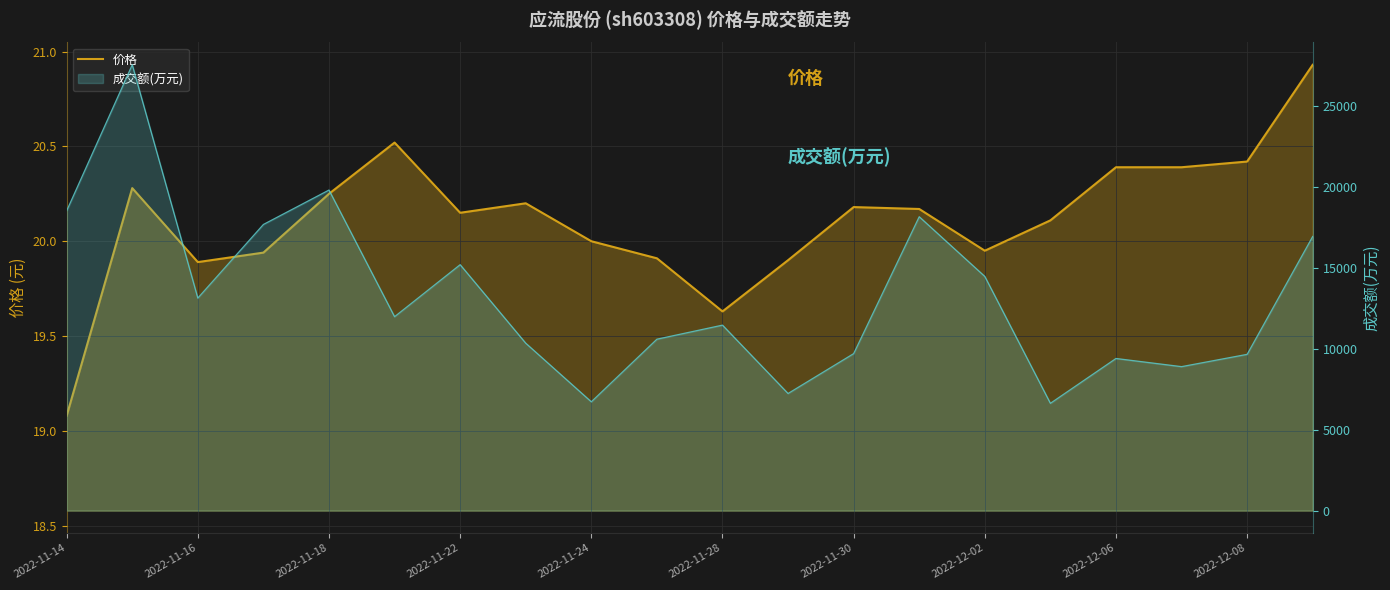

How many lines are shown in the chart?

1